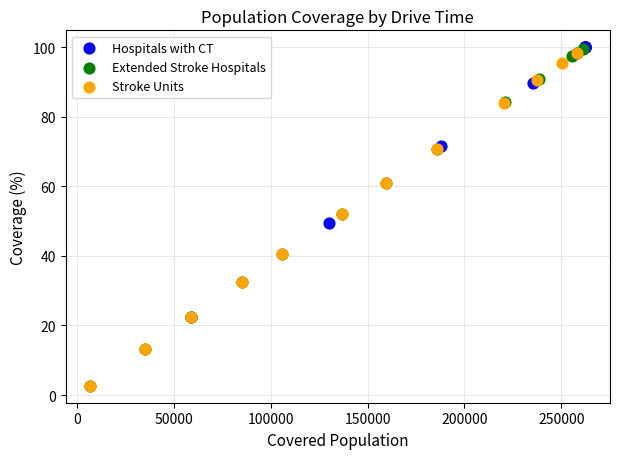

Which series has the largest Y range (max minus min)?

Extended Stroke Hospitals